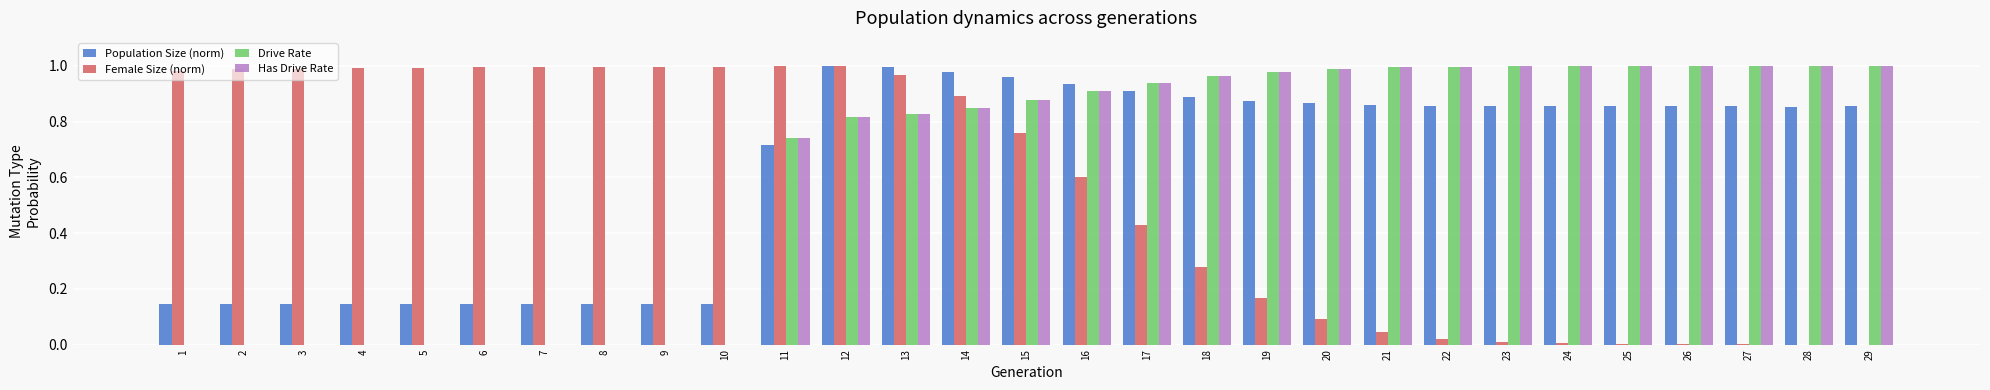

Which series has the largest total across all categories?

Population Size (norm)